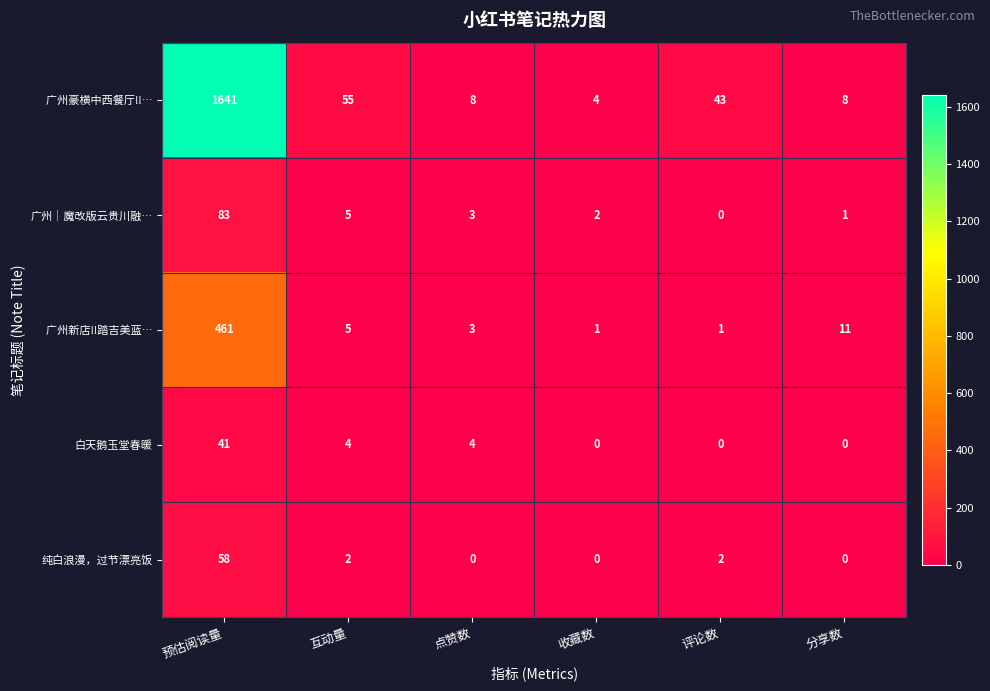

At which category does the chart reach its peak across all series?

预估阅读量